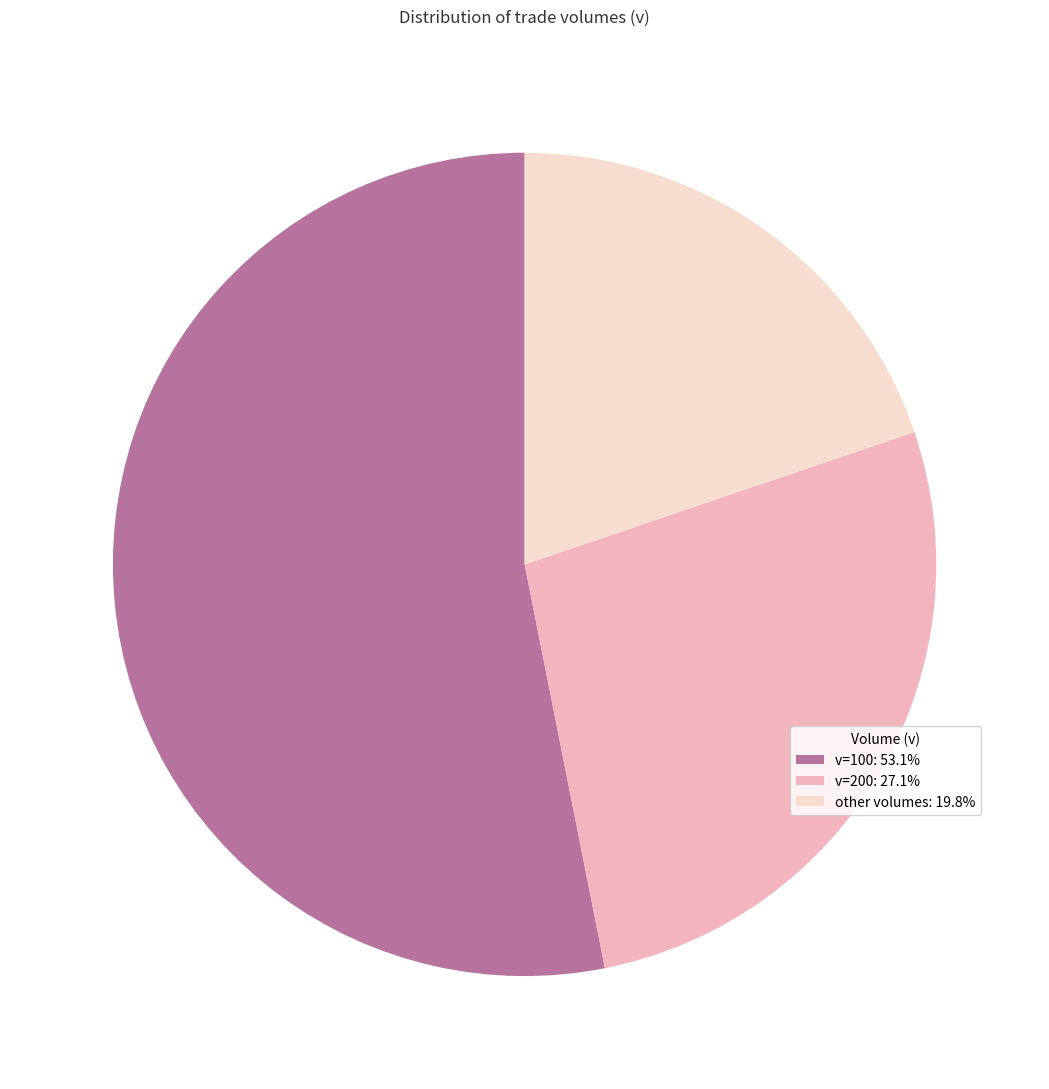

Combined, do v=200: 27.1% and other volumes: 19.8% account for over 50%?

No